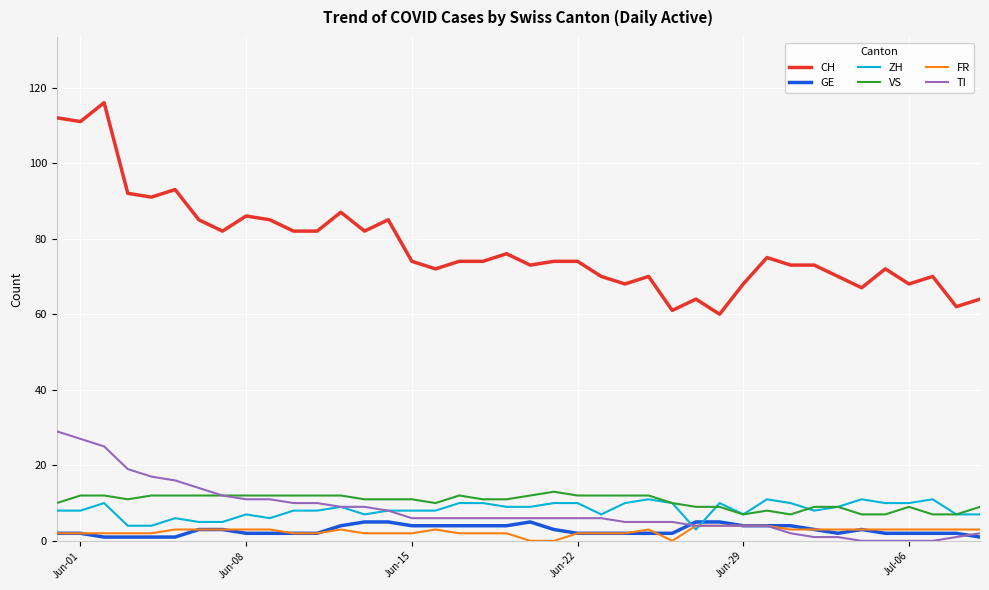

What is the difference between the second highest and second lowest values in the CH series?

51